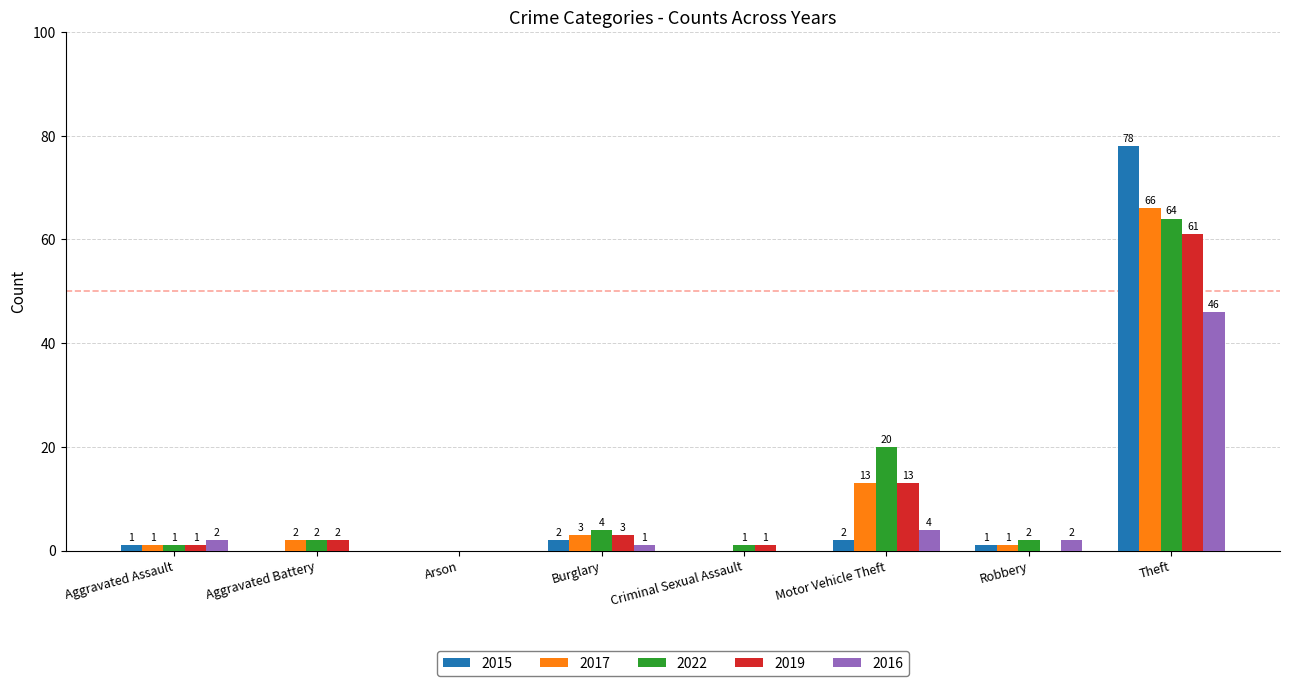

Is the value of 2017 at Theft greater than the value of 2019 at Criminal Sexual Assault?

Yes